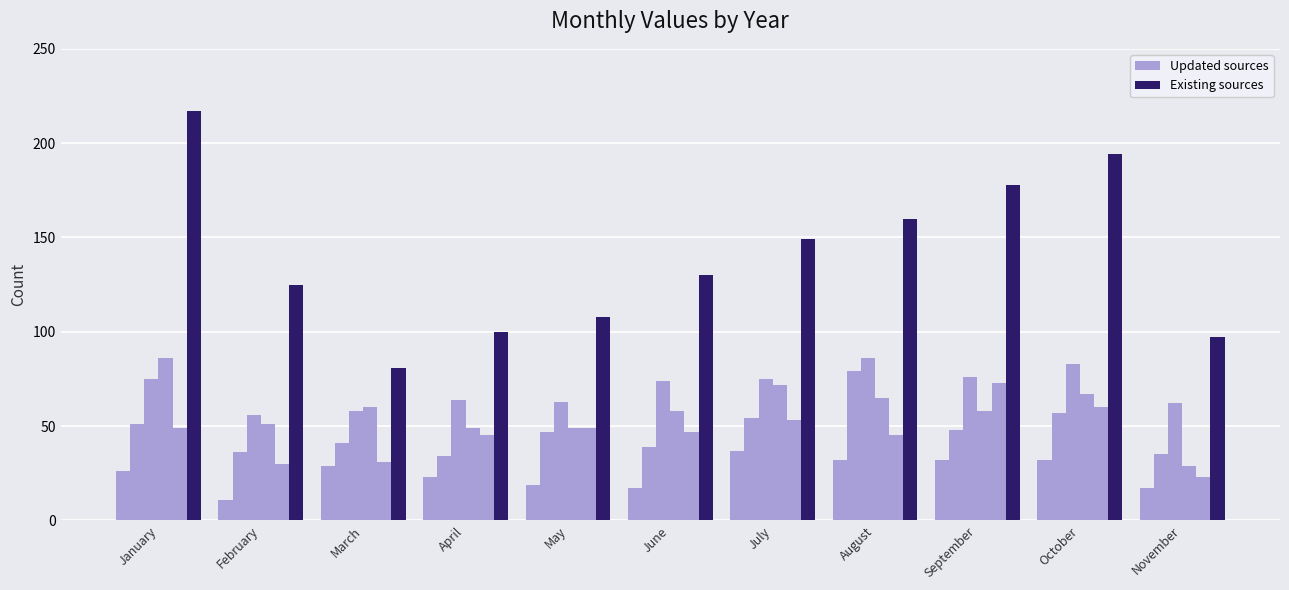

Rank the categories by Updated sources value from highest to lowest.

July, August, September, October, March, January, April, May, June, November, February